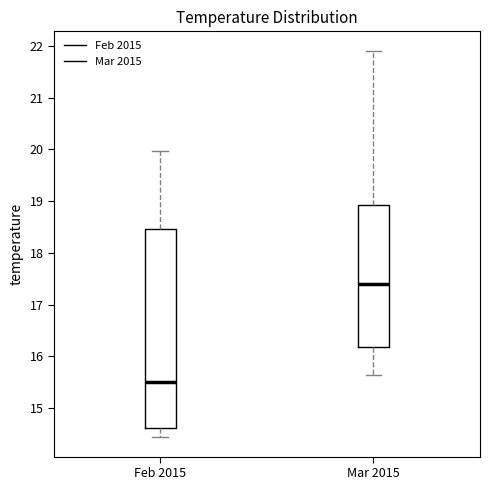

Which box's median line is the lowest?

Feb 2015